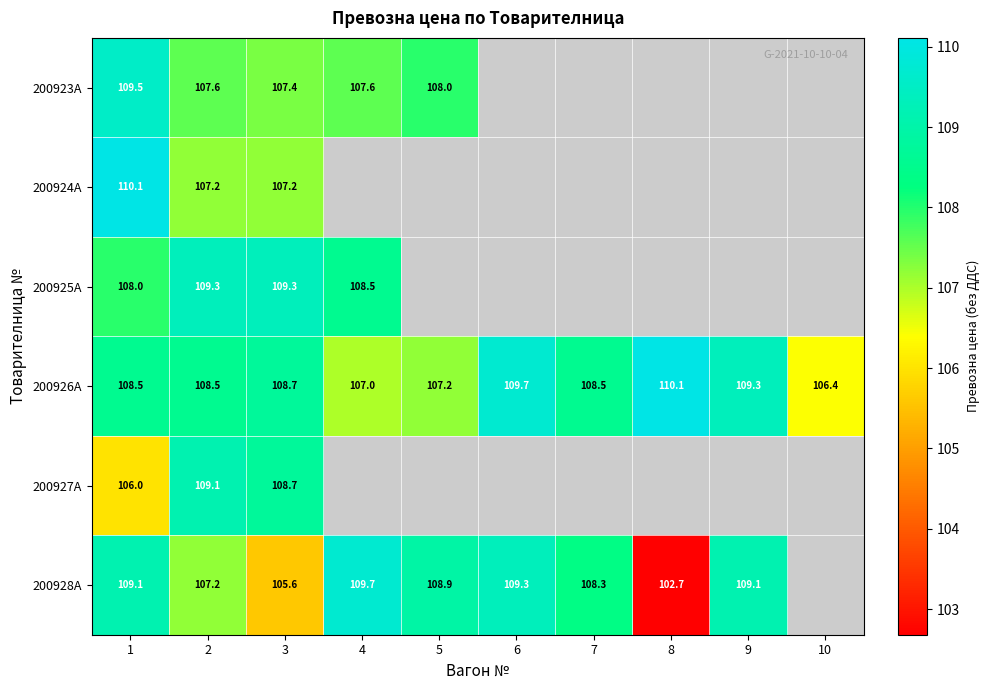

Is the value of 200927A at 3 greater than the value of 200923A at 4?

Yes